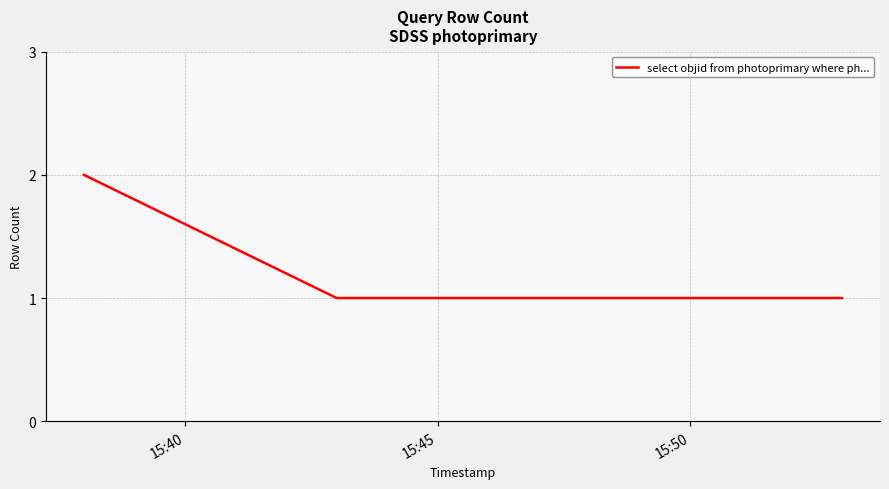

How many series are shown in this chart?

1